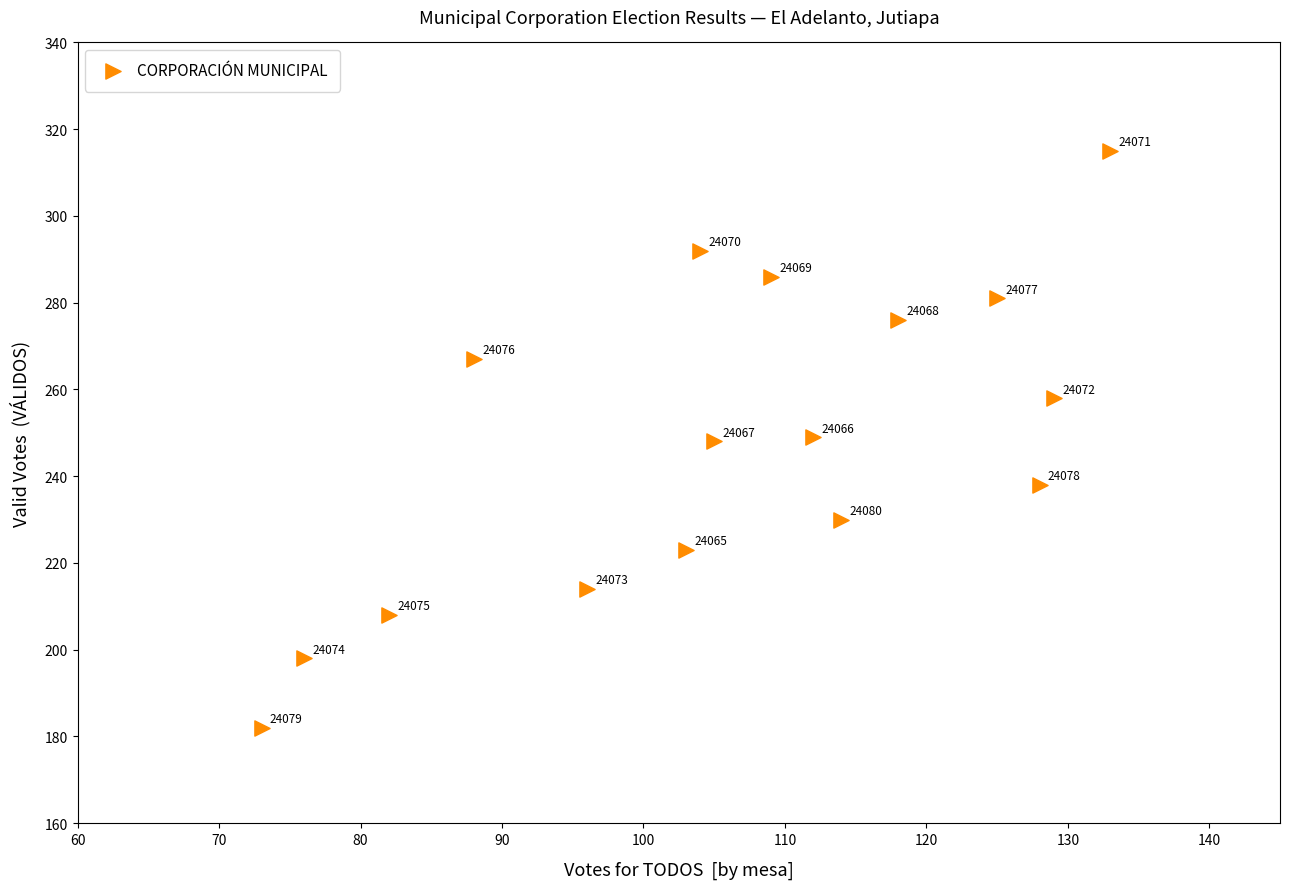

What is the range of X values (max minus min)?

60